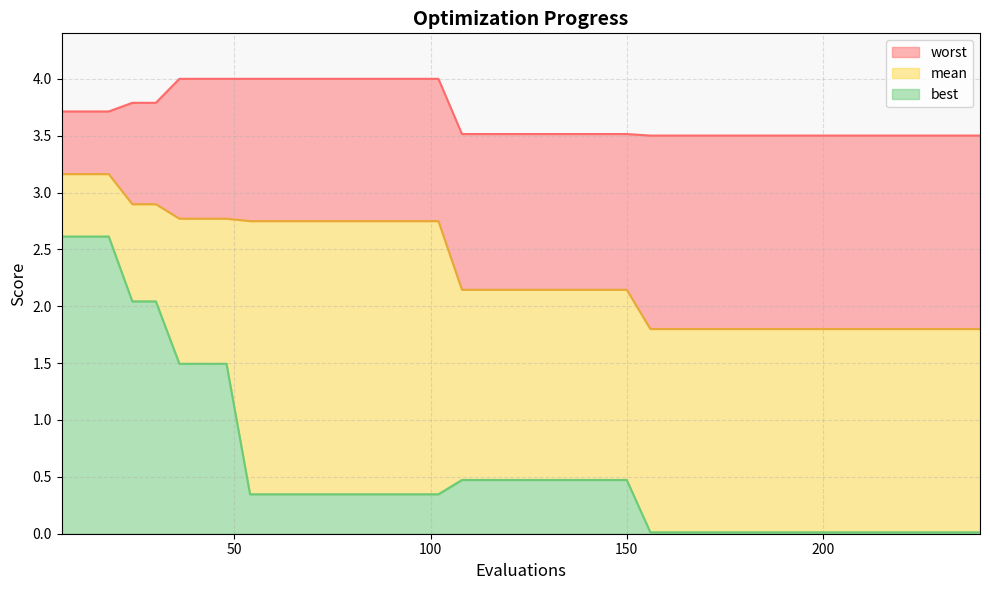

What is the maximum value for best?

2.6